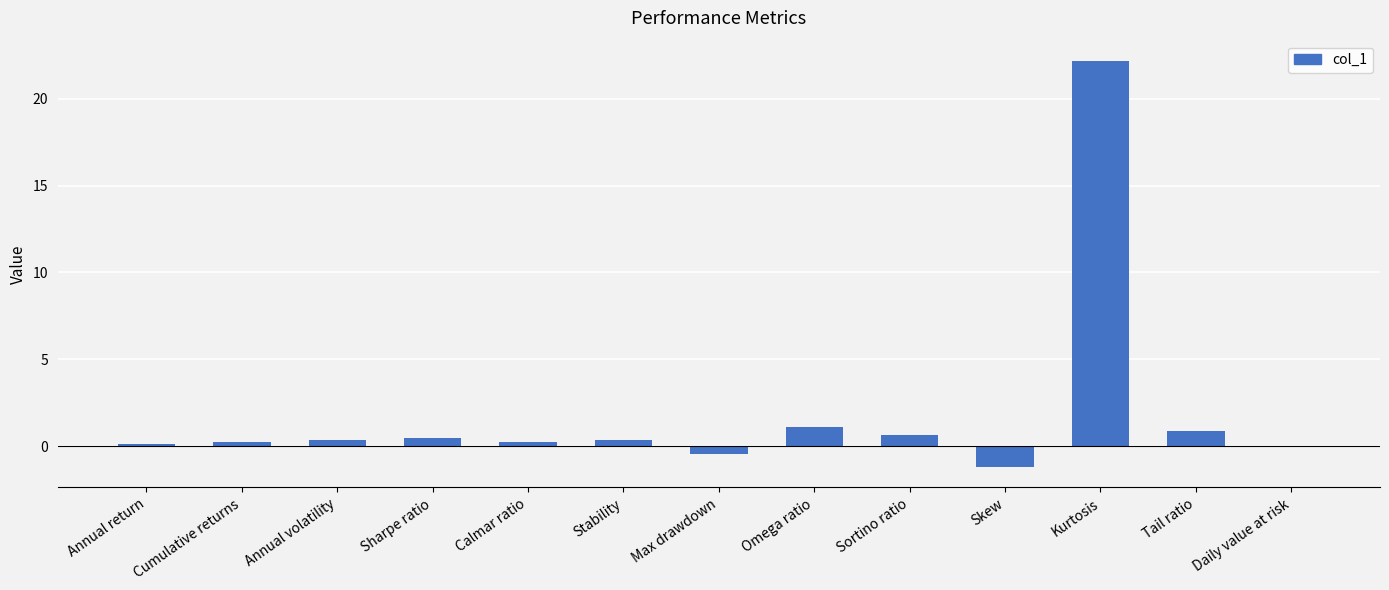

Where is the data nearest to the value 10?

Omega ratio